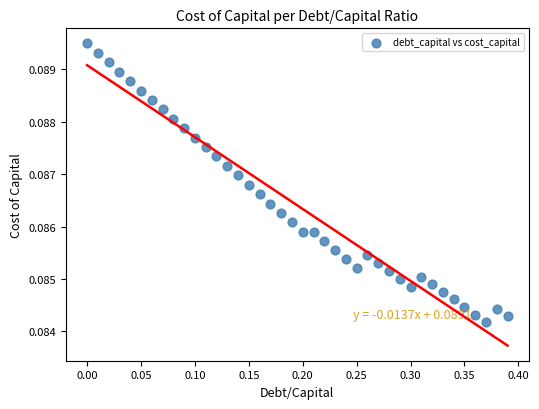

What is the range of X values (max minus min)?

0.4